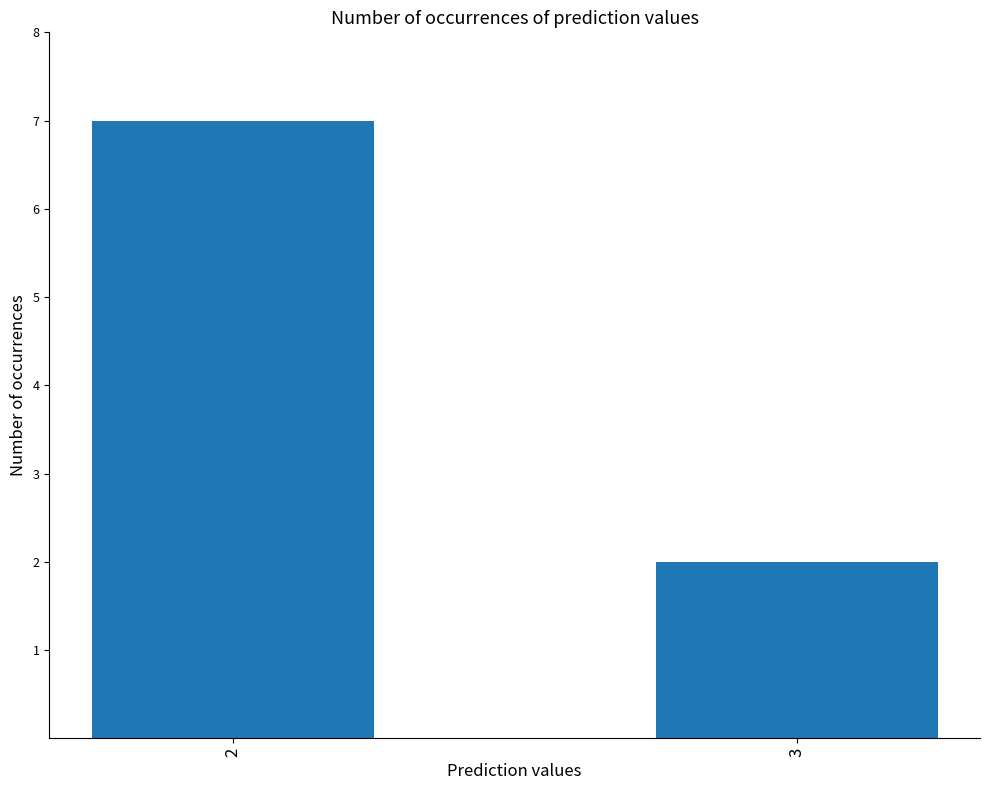

Count the number of categories in the chart.

2